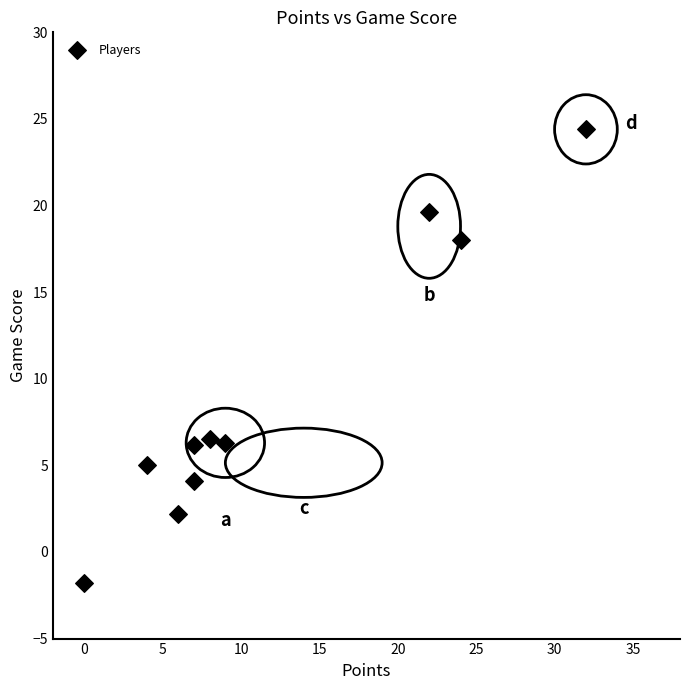

What is the range of Y values (max minus min)?

26.2